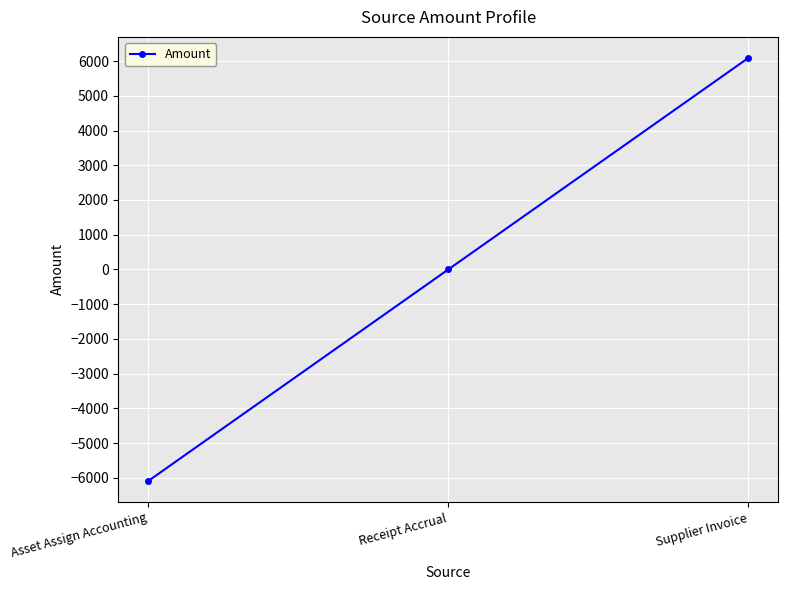

Count the number of categories in the chart.

3